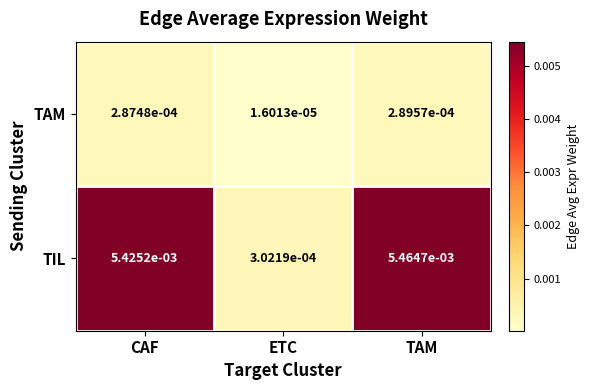

At which label does TAM reach its peak?

TAM